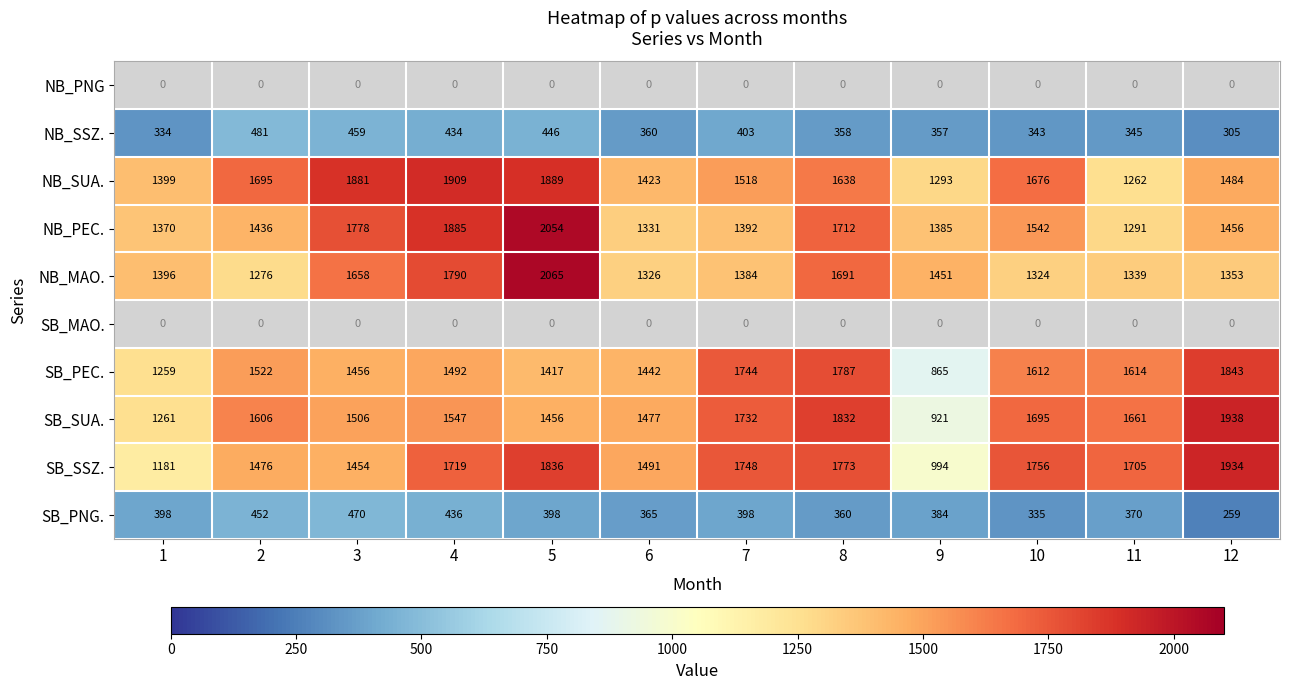

What is the approximate value of SB_SSZ. at 1?

1181